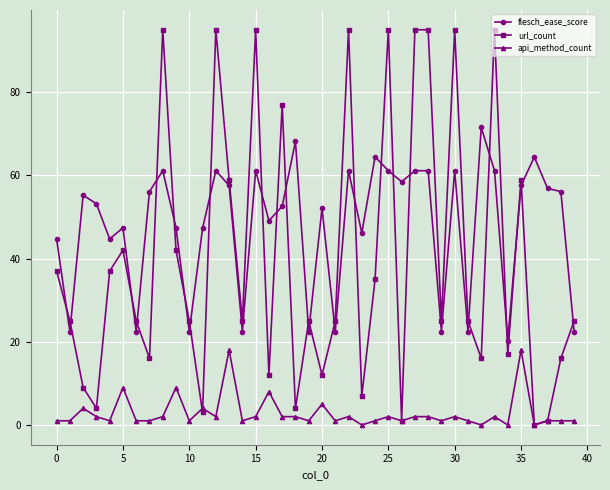

How many intersections are there between url_count and flesch_ease_score?

25